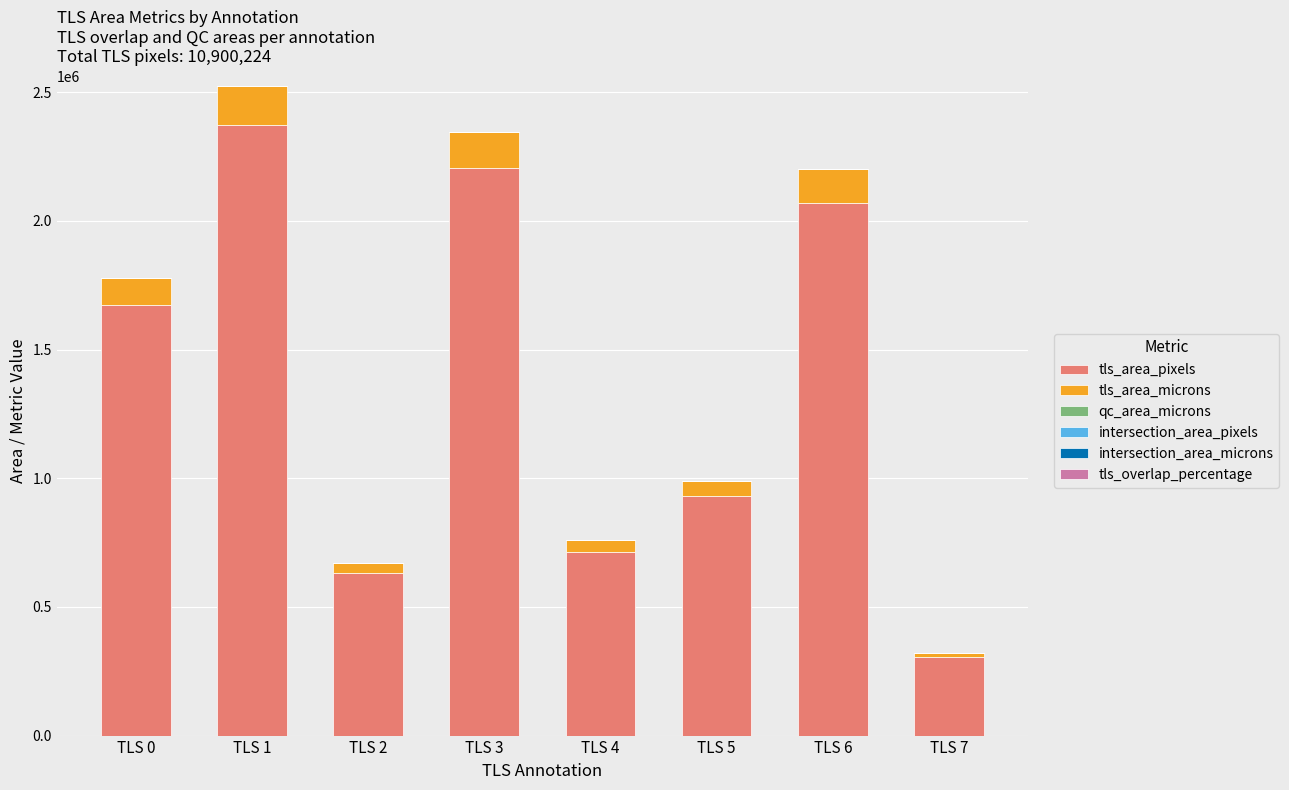

The value of tls_area_pixels at TLS 0 is 1672320.0. True or false?

True